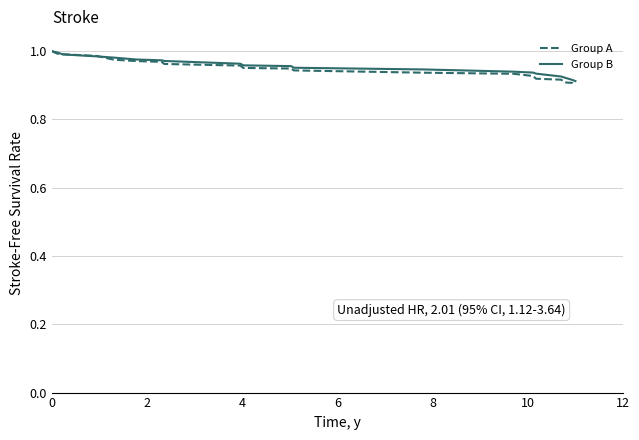

Which series has the largest range (max minus min)?

Group A